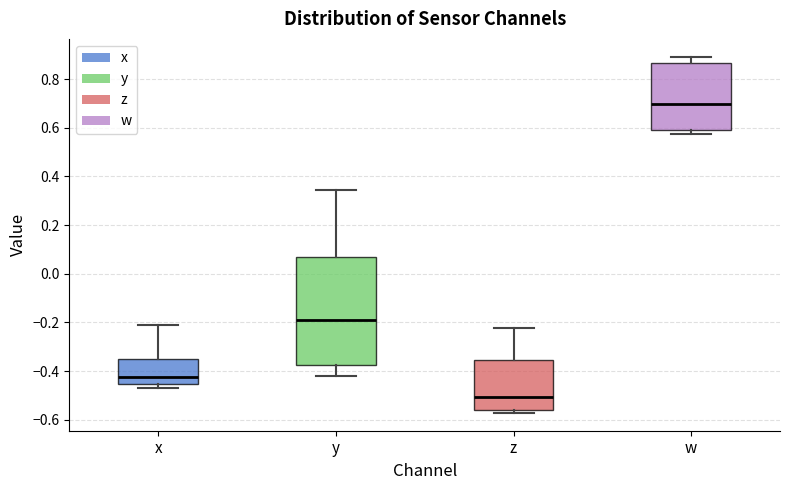

Where is the lower edge of the box for z on the y-axis? The values are not printed on the chart, so give them approximately, as read against the axis.

-0.56